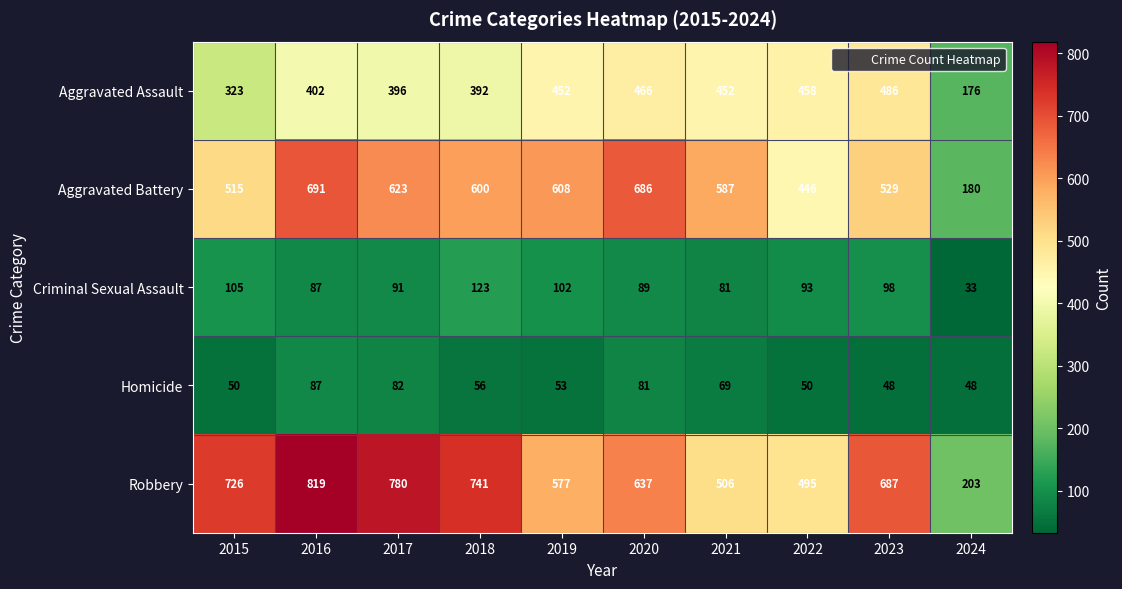

Which series has the largest total across all categories?

Robbery